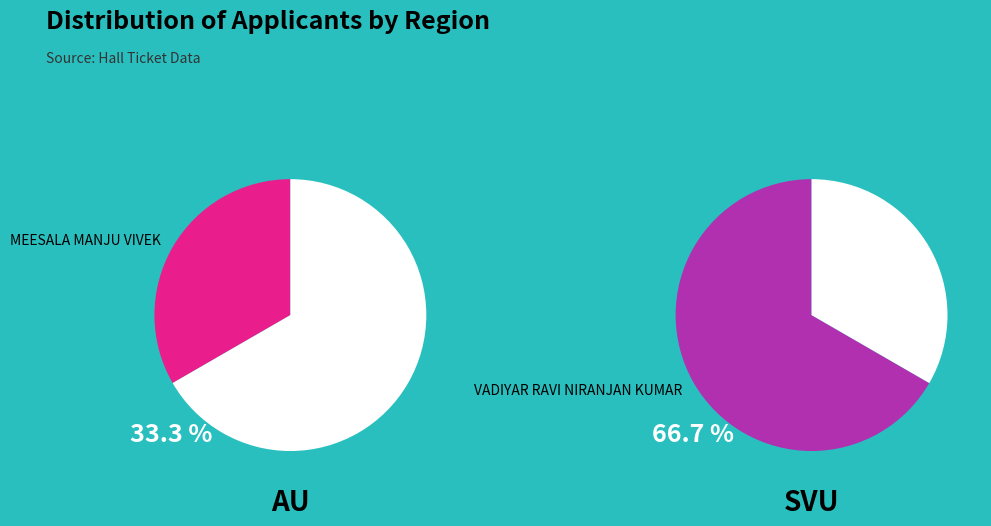

Is it true that VADIYAR RAVI NIRANJAN KUMAR is 67% of the pie?

True